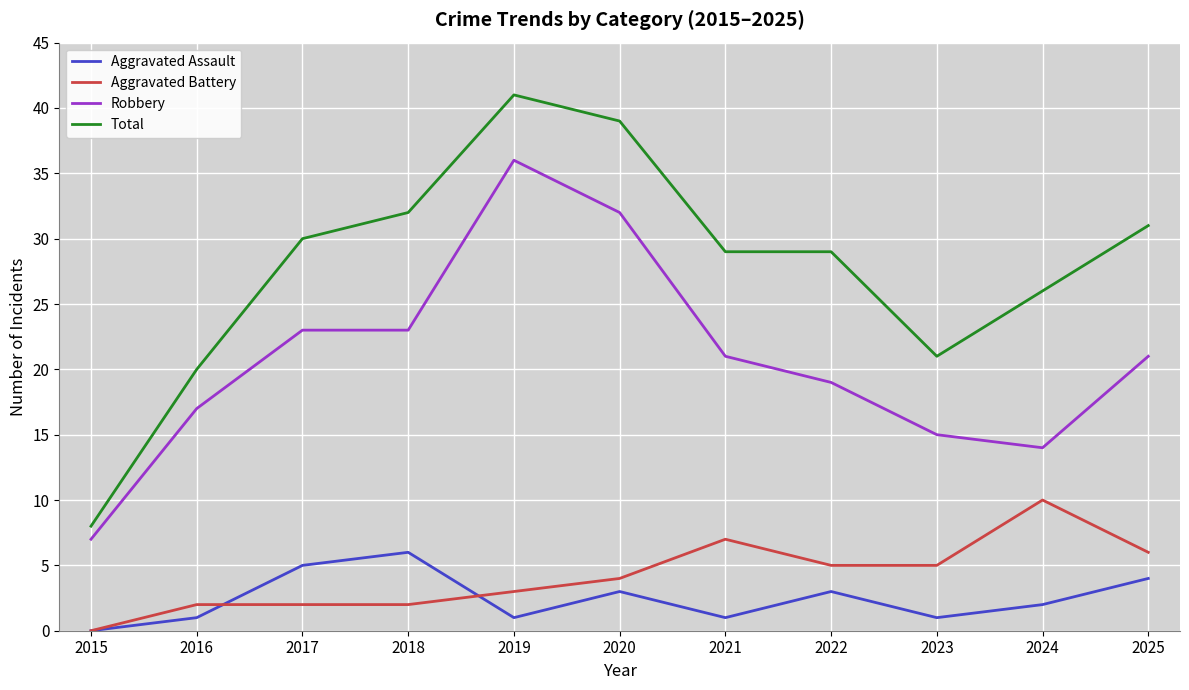

Reading left to right, transcribe all the data shown in this chart.

Aggravated Assault: 2015=0	2016=1	2017=5	2018=6	2019=1	2020=3	2021=1	2022=3	2023=1	2024=2	2025=4
Aggravated Battery: 2015=0	2016=2	2017=2	2018=2	2019=3	2020=4	2021=7	2022=5	2023=5	2024=10	2025=6
Robbery: 2015=7	2016=17	2017=23	2018=23	2019=36	2020=32	2021=21	2022=19	2023=15	2024=14	2025=21
Total: 2015=8	2016=20	2017=30	2018=32	2019=41	2020=39	2021=29	2022=29	2023=21	2024=26	2025=31